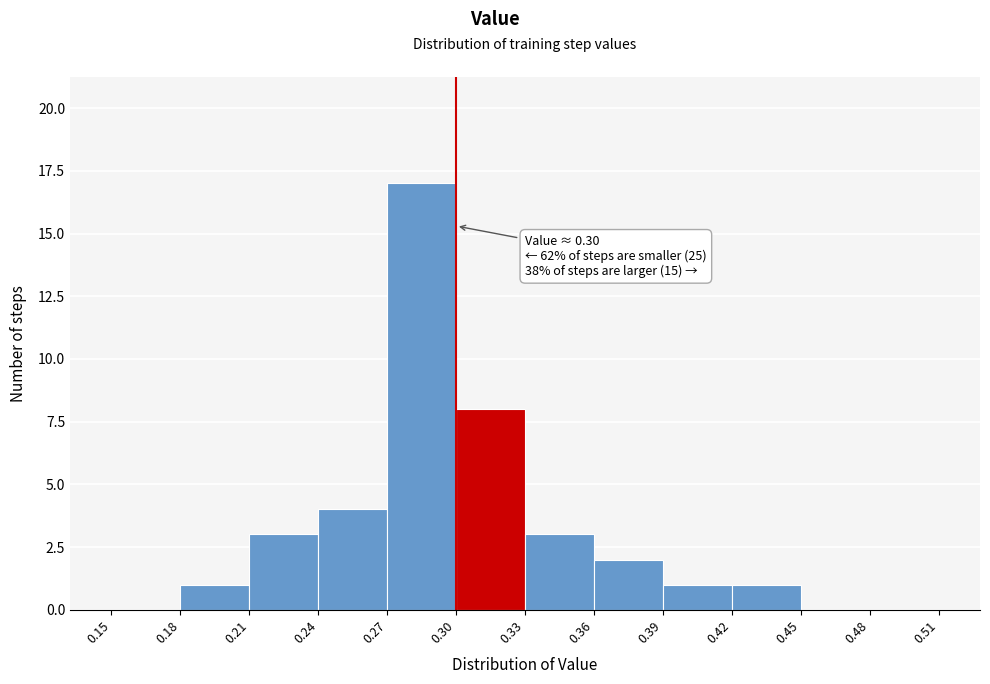

Which range on the x-axis has the tallest bar?

0.27 to 0.30